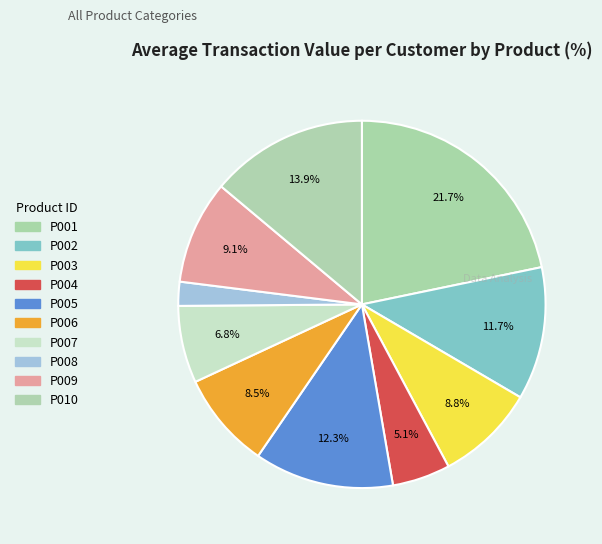

To the nearest percent, what is the average slice percentage?

10%